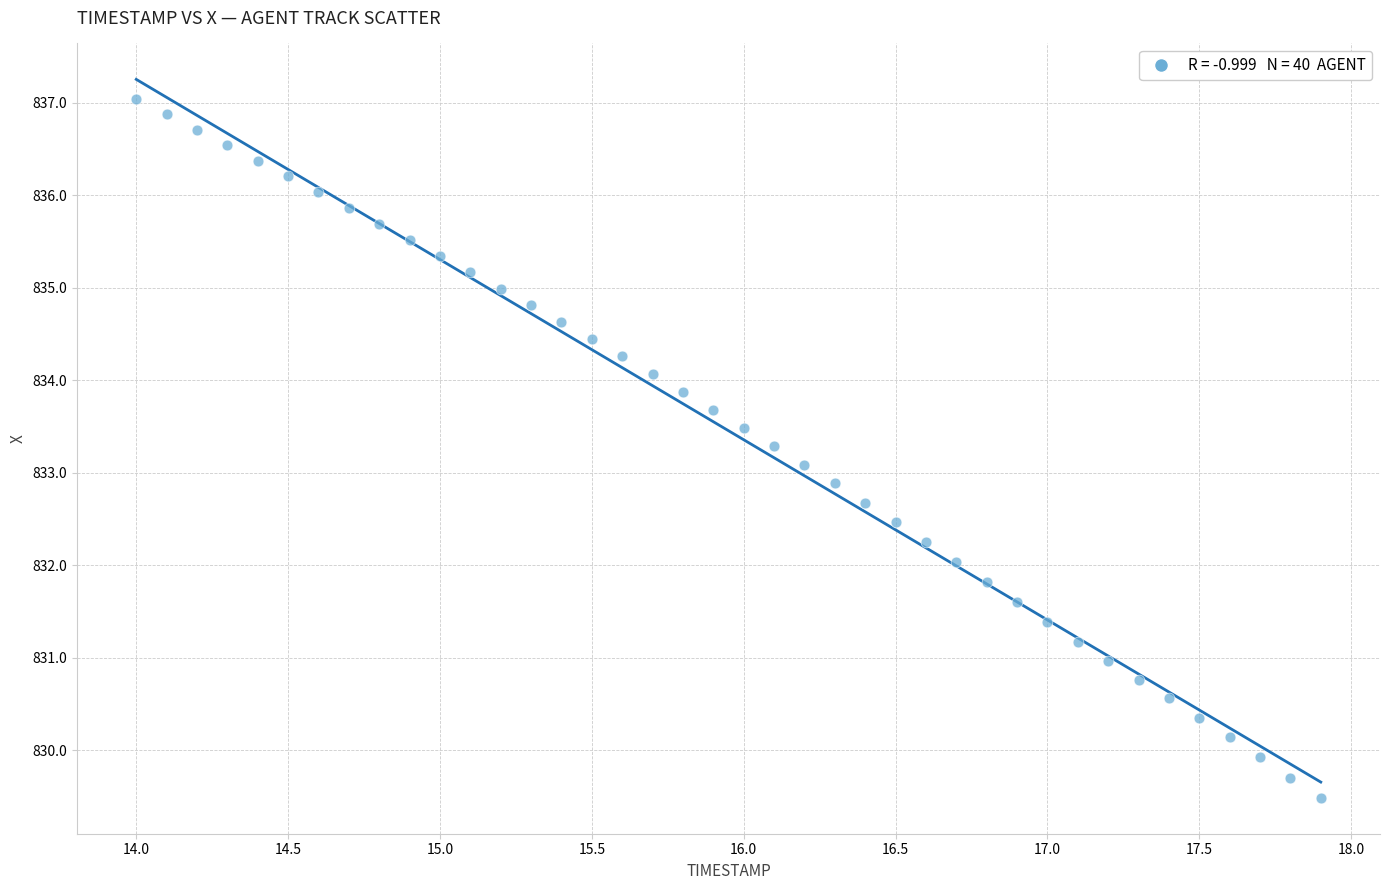

What is the range of X values (max minus min)?

3.9